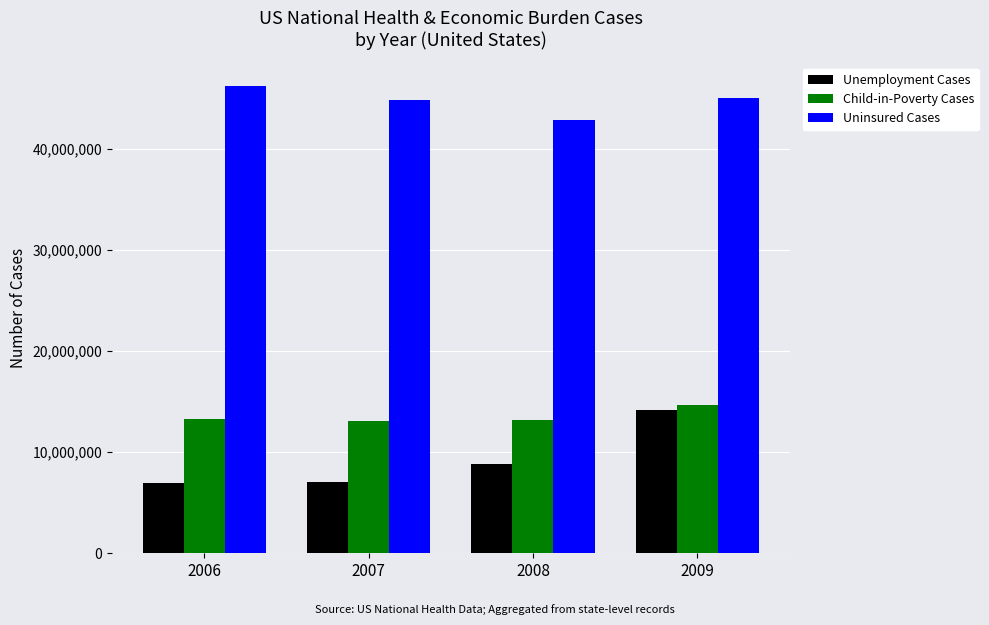

What is the difference between the highest and lowest values at 2008?

33962714